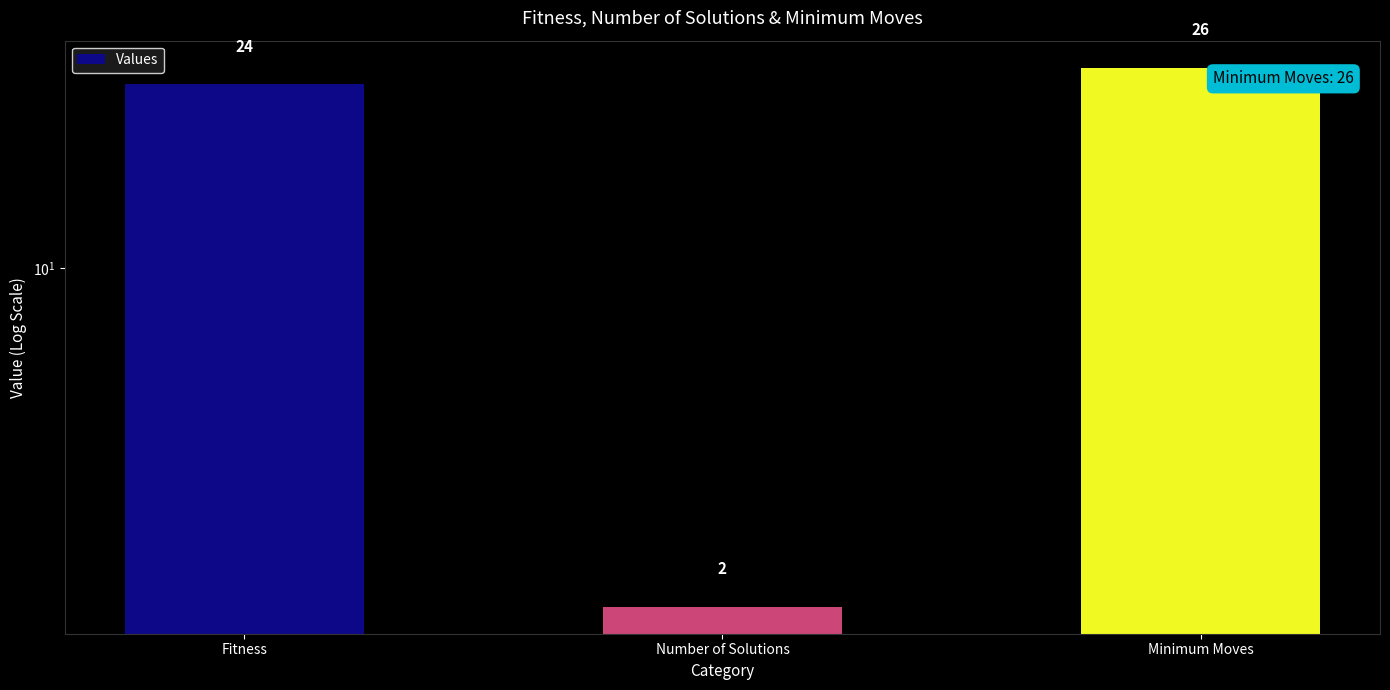

Where is the data nearest to the value 14?

Fitness